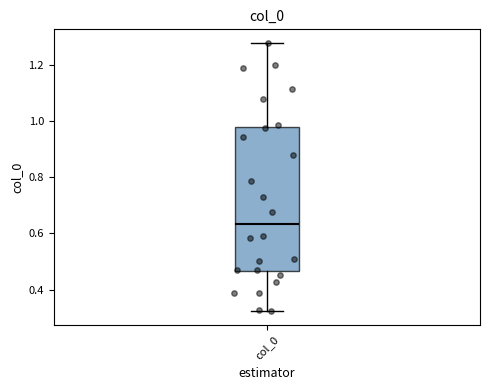

Transcribe this box plot: give where the median line is, the range the box spans, and where the two whiskers end, as read against the y-axis. The values are not printed on the chart, so give them approximately, as read against the axis.

median 0.64, box 0.46 to 0.98, whiskers 0.32 to 1.28